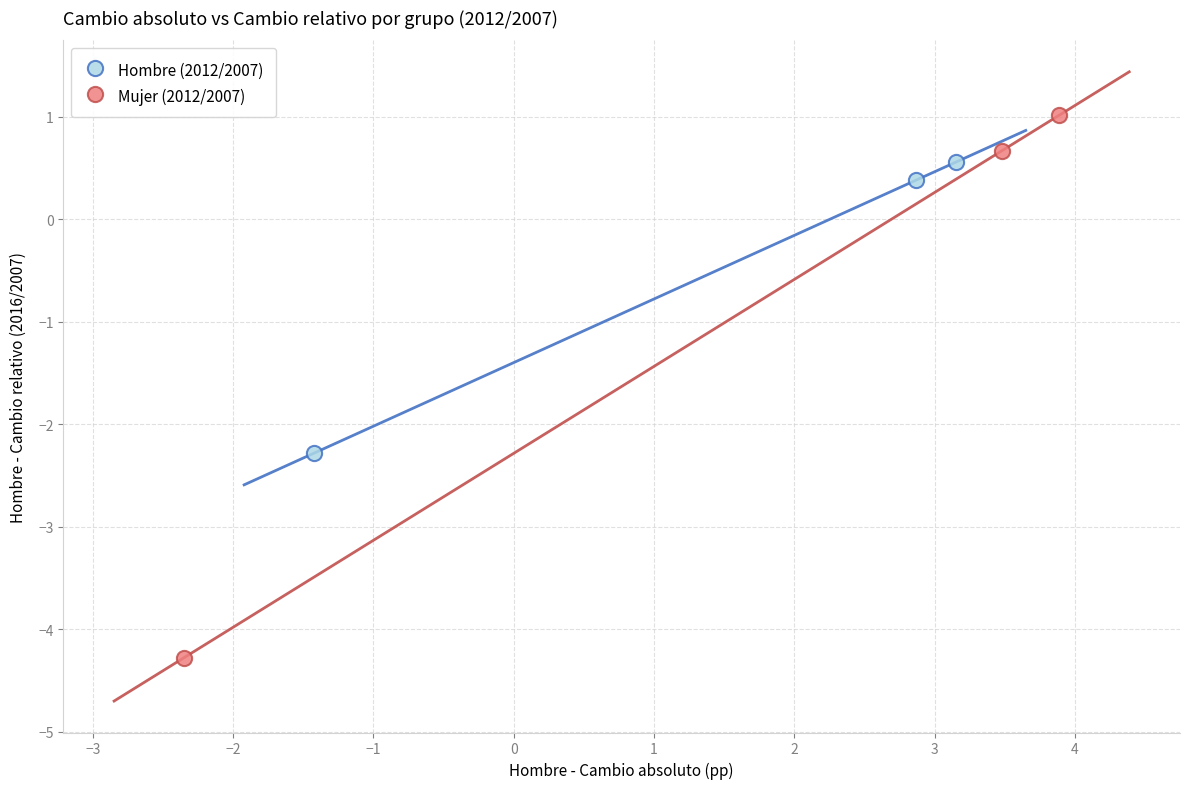

What are all the series names shown in the legend?

Hombre (2012/2007), Mujer (2012/2007)